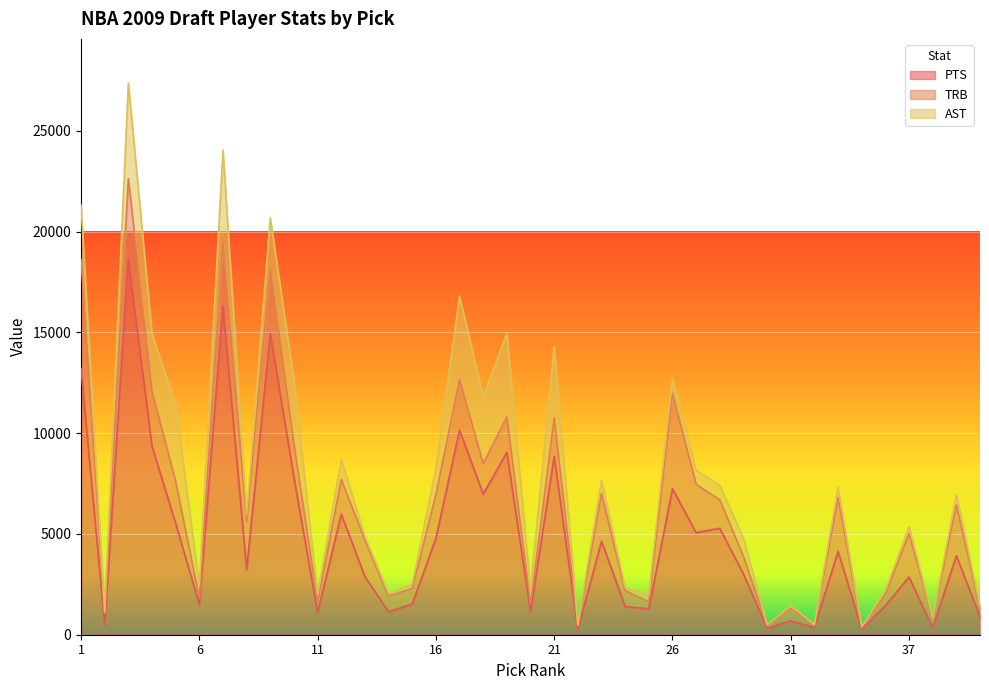

True or false: TRB and AST intersect in this chart.

True